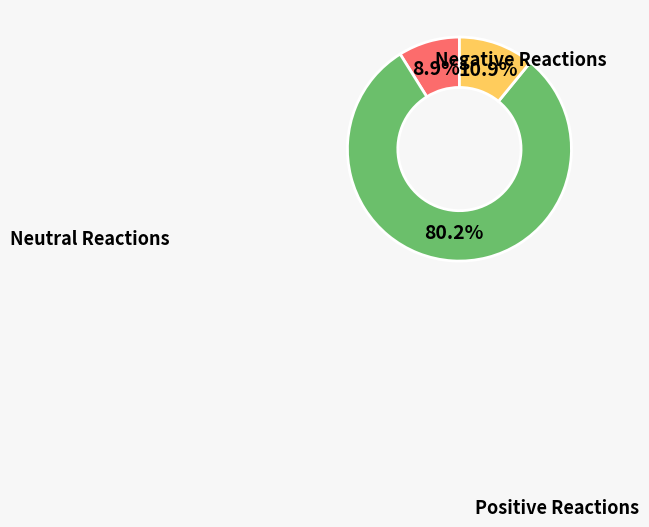

Does any single category account for the majority?

Yes